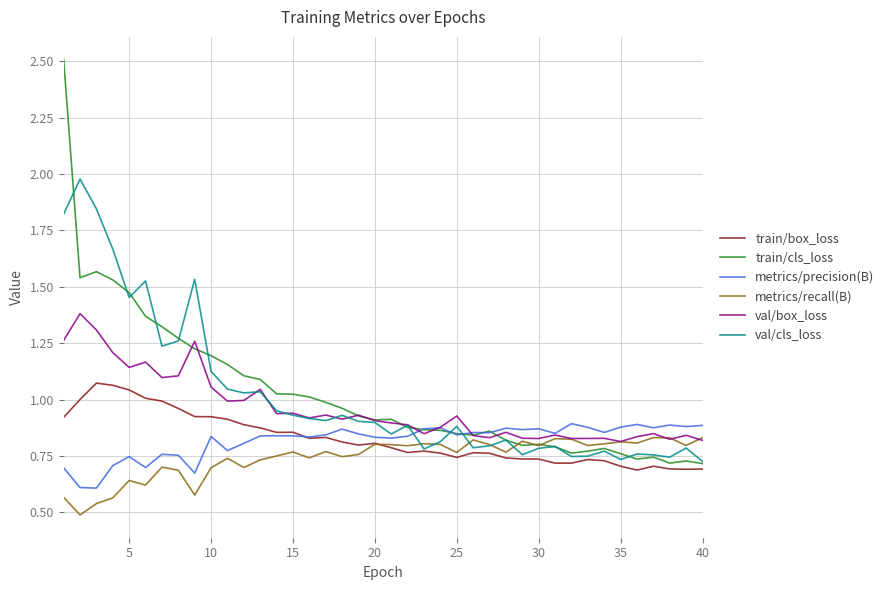

What is the greatest value displayed?

2.5